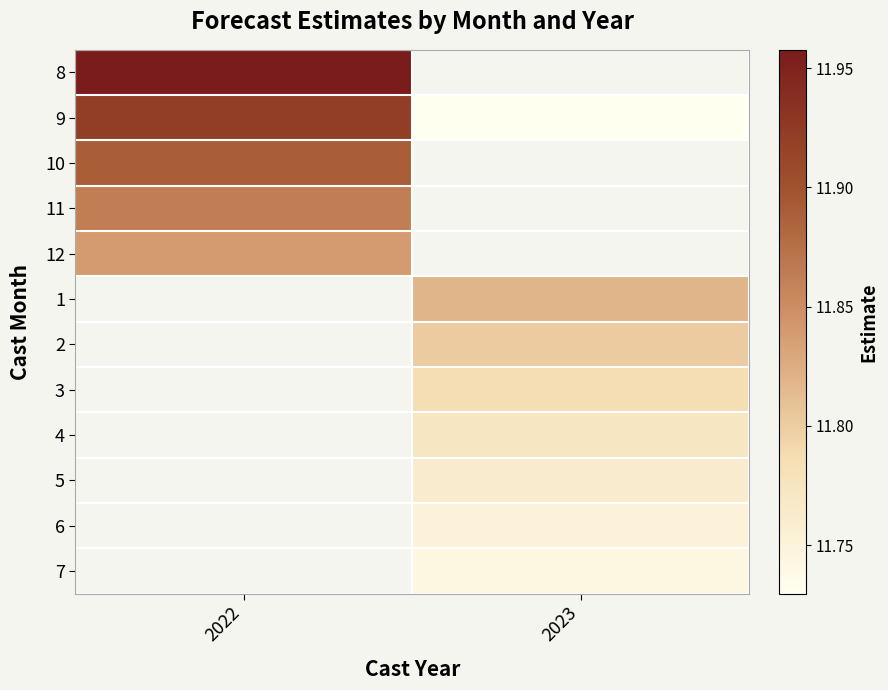

Rank the series by their maximum value, from lowest to highest.

12, 1, 2, 3, 4, 5, 6, 7, 11, 10, 9, 8